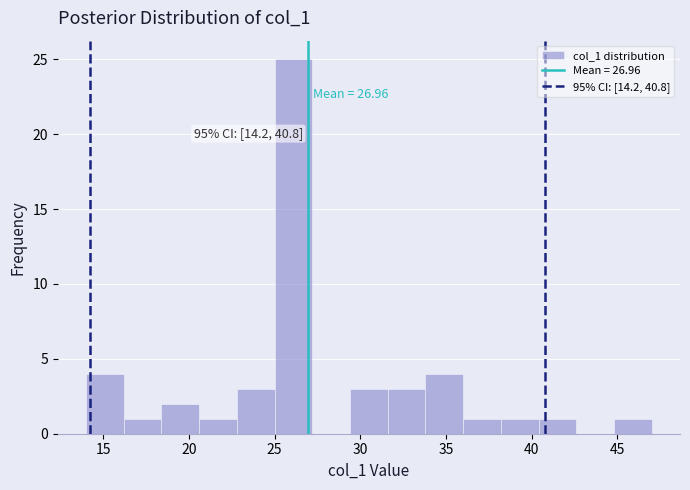

Which range on the x-axis has the tallest bar?

25.0 to 27.2